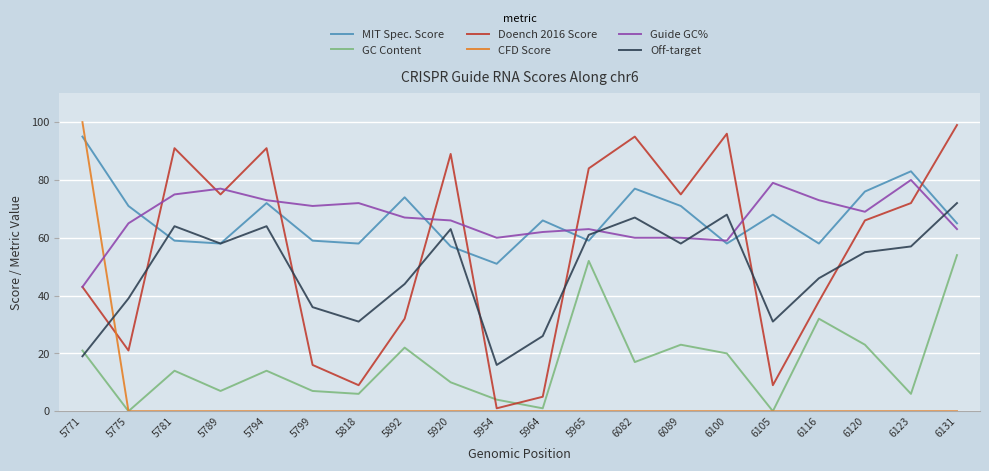

How many intersections are there between CFD Score and MIT Spec. Score?

1